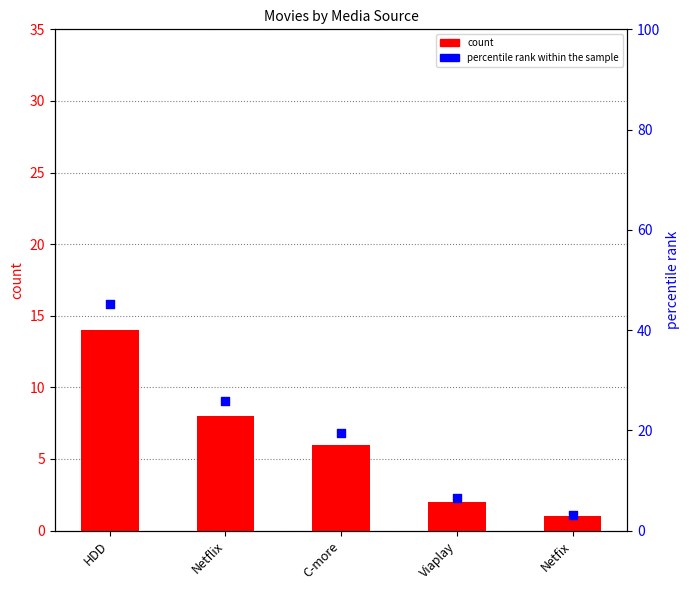

Which series has the largest Y range (max minus min)?

percentile rank within the sample